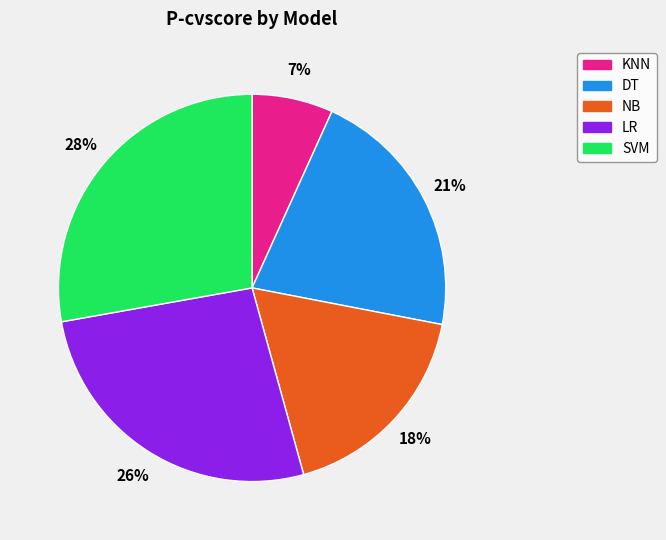

Which slice is the smallest?

KNN